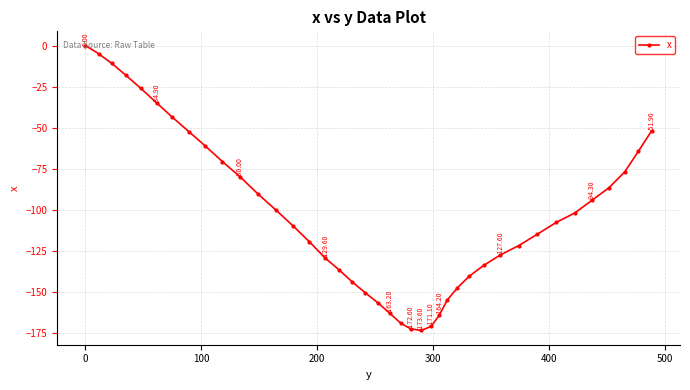

True or false: the data has more than 2 interior local peaks.

False